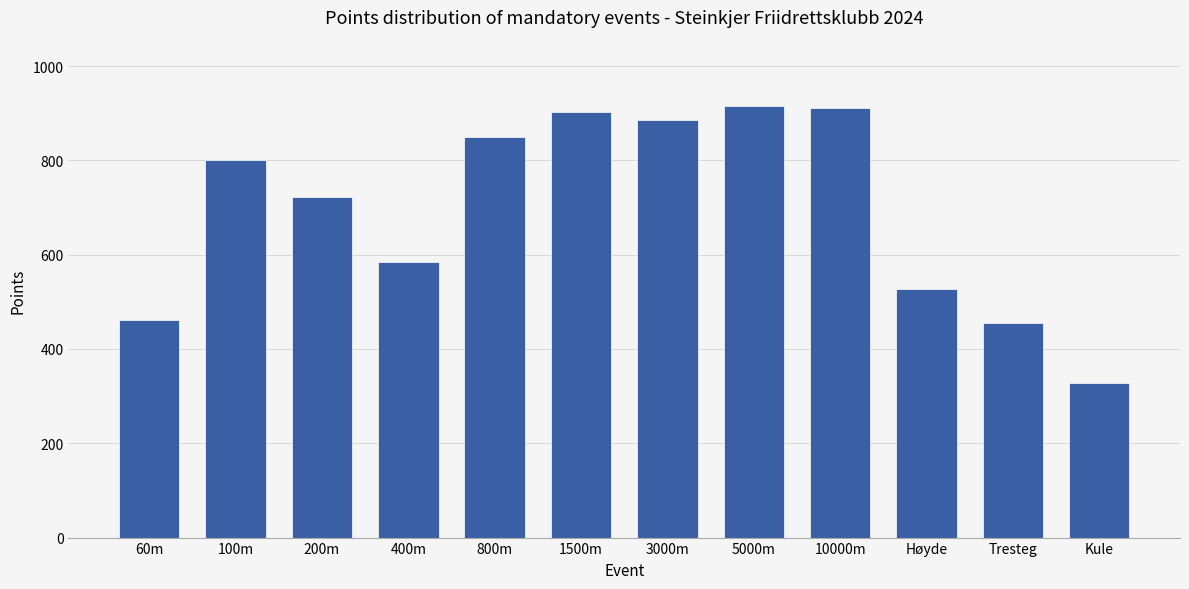

At which label is the value closest to 621?

400m